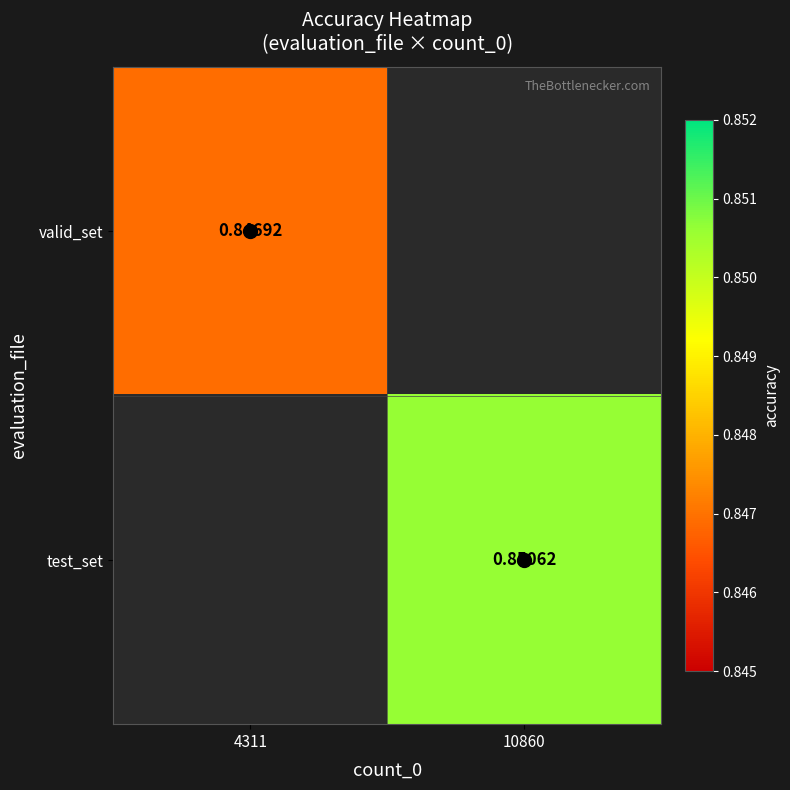

How many values in test_set are above zero?

1